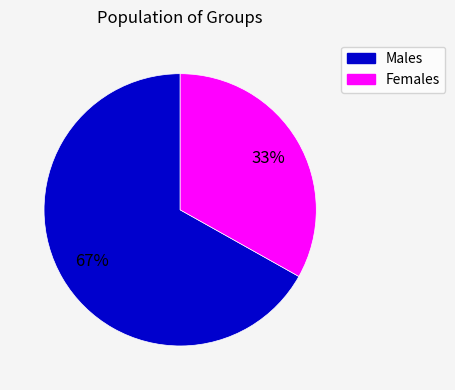

To the nearest percent, what is the difference between the largest and smallest slice percentages?

34%